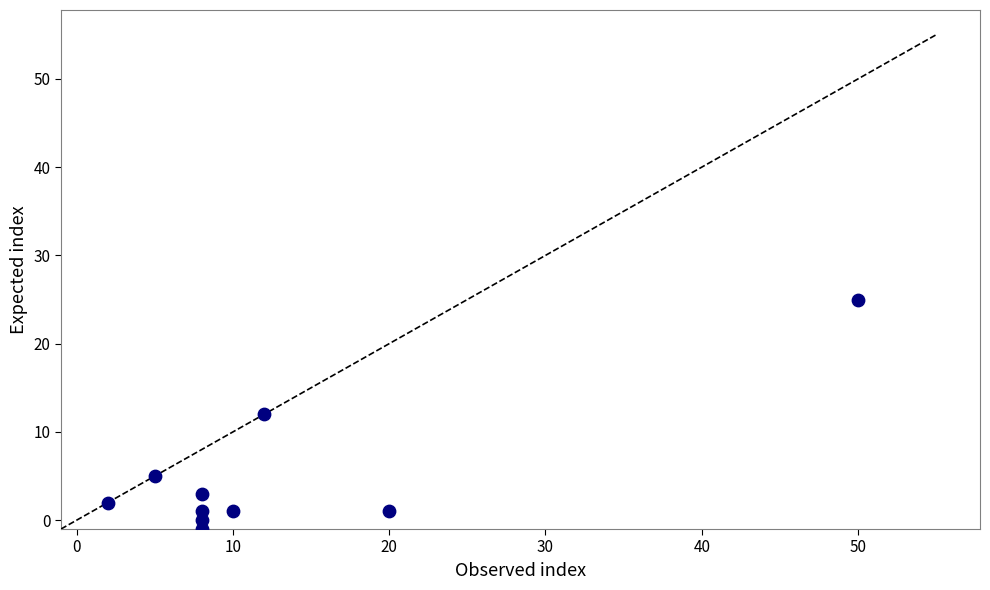

What is the average Y value?

5